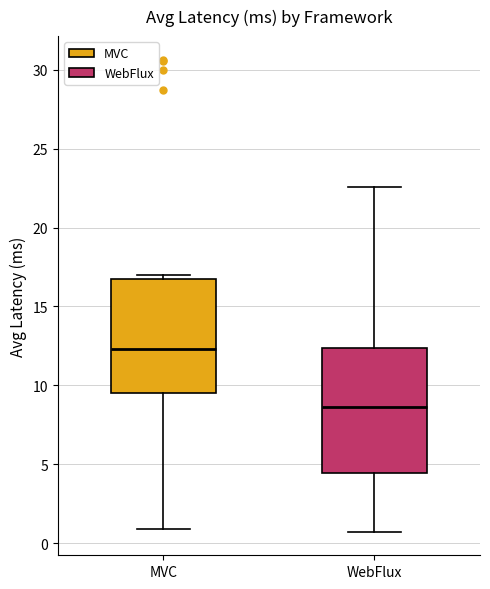

Reading left to right, read every box against the y-axis: the position of its median line, the range the box covers, and the ends of its whiskers. The values are not printed on the chart, so give them approximately, as read against the axis.

MVC: median 12.5, box 9.5 to 17.0, whiskers 1.0 to 17.0 (just above the box's upper edge)
WebFlux: median 8.5, box 4.5 to 12.5, whiskers 0.5 to 22.5